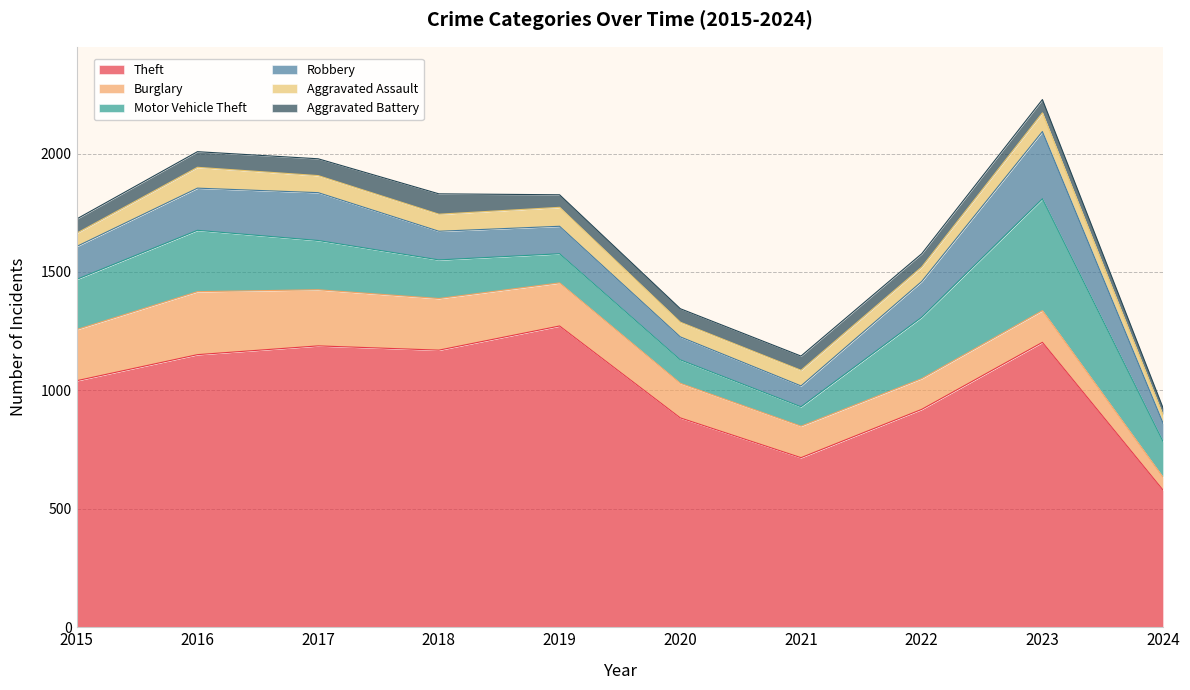

In Burglary, how many points are higher than both neighbors (excluding endpoints)?

2